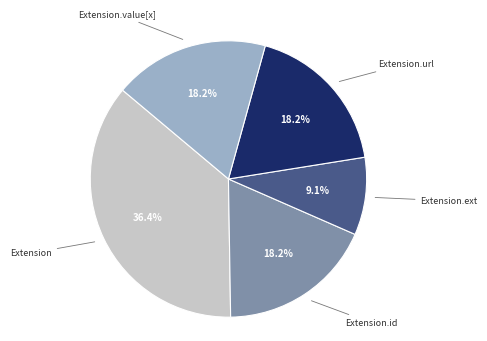

Does any single category account for the majority?

No